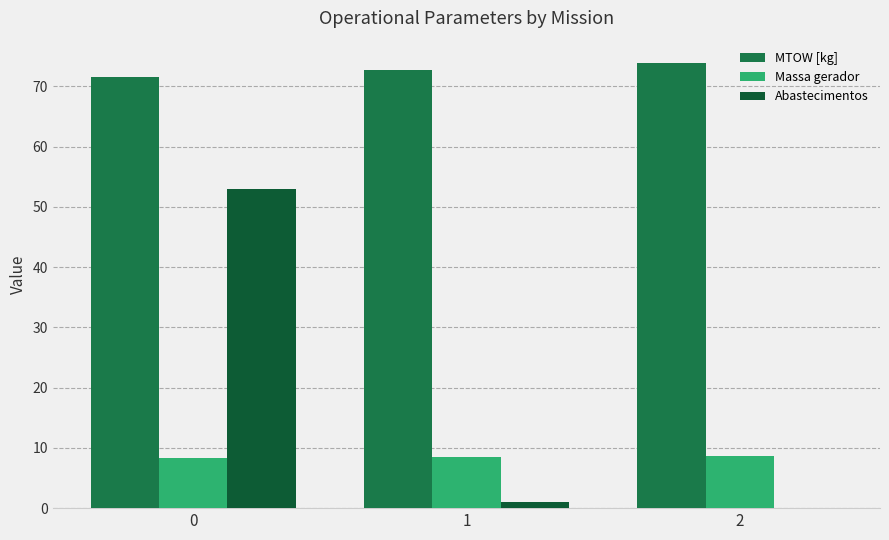

Rank the series at 1 from highest to lowest value.

MTOW [kg], Massa gerador, Abastecimentos